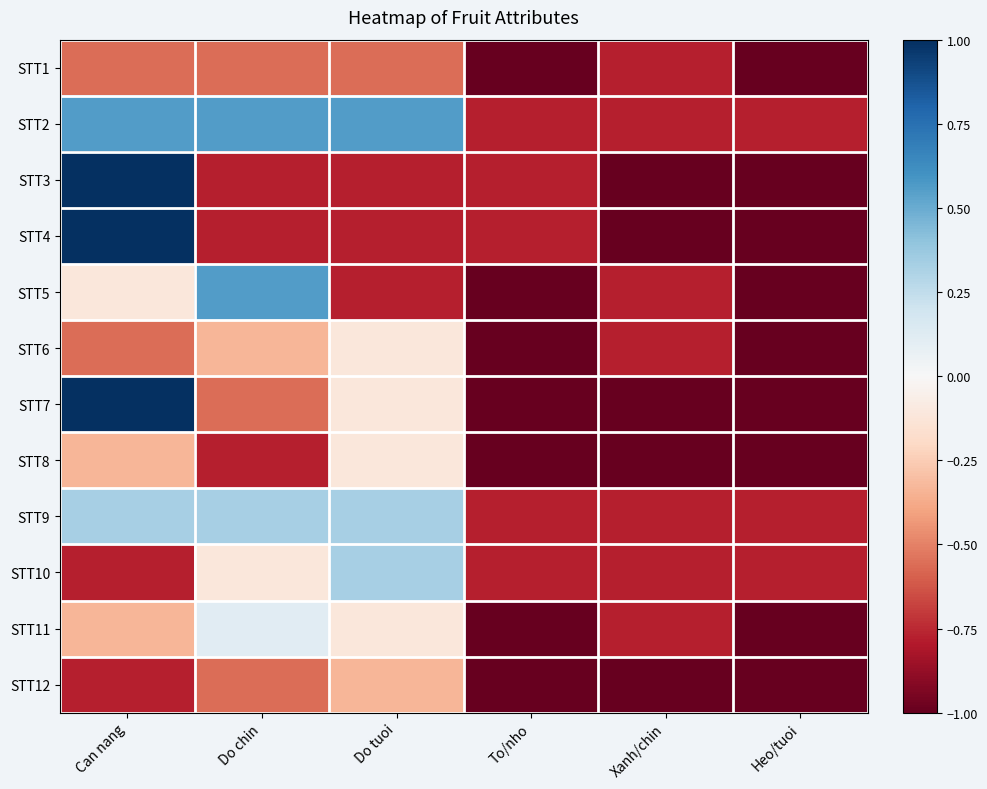

Reading left to right, what are all the values shown in this chart?

STT1: Can nang=-0.6	Do chin=-0.6	Do tuoi=-0.6	To/nho=-1.0	Xanh/chin=-0.8	Heo/tuoi=-1.0
STT2: Can nang=0.6	Do chin=0.6	Do tuoi=0.6	To/nho=-0.8	Xanh/chin=-0.8	Heo/tuoi=-0.8
STT3: Can nang=1.0	Do chin=-0.8	Do tuoi=-0.8	To/nho=-0.8	Xanh/chin=-1.0	Heo/tuoi=-1.0
STT4: Can nang=1.0	Do chin=-0.8	Do tuoi=-0.8	To/nho=-0.8	Xanh/chin=-1.0	Heo/tuoi=-1.0
STT5: Can nang=-0.1	Do chin=0.6	Do tuoi=-0.8	To/nho=-1.0	Xanh/chin=-0.8	Heo/tuoi=-1.0
STT6: Can nang=-0.6	Do chin=-0.3	Do tuoi=-0.1	To/nho=-1.0	Xanh/chin=-0.8	Heo/tuoi=-1.0
STT7: Can nang=1.0	Do chin=-0.6	Do tuoi=-0.1	To/nho=-1.0	Xanh/chin=-1.0	Heo/tuoi=-1.0
STT8: Can nang=-0.3	Do chin=-0.8	Do tuoi=-0.1	To/nho=-1.0	Xanh/chin=-1.0	Heo/tuoi=-1.0
STT9: Can nang=0.3	Do chin=0.3	Do tuoi=0.3	To/nho=-0.8	Xanh/chin=-0.8	Heo/tuoi=-0.8
STT10: Can nang=-0.8	Do chin=-0.1	Do tuoi=0.3	To/nho=-0.8	Xanh/chin=-0.8	Heo/tuoi=-0.8
STT11: Can nang=-0.3	Do chin=0.1	Do tuoi=-0.1	To/nho=-1.0	Xanh/chin=-0.8	Heo/tuoi=-1.0
STT12: Can nang=-0.8	Do chin=-0.6	Do tuoi=-0.3	To/nho=-1.0	Xanh/chin=-1.0	Heo/tuoi=-1.0